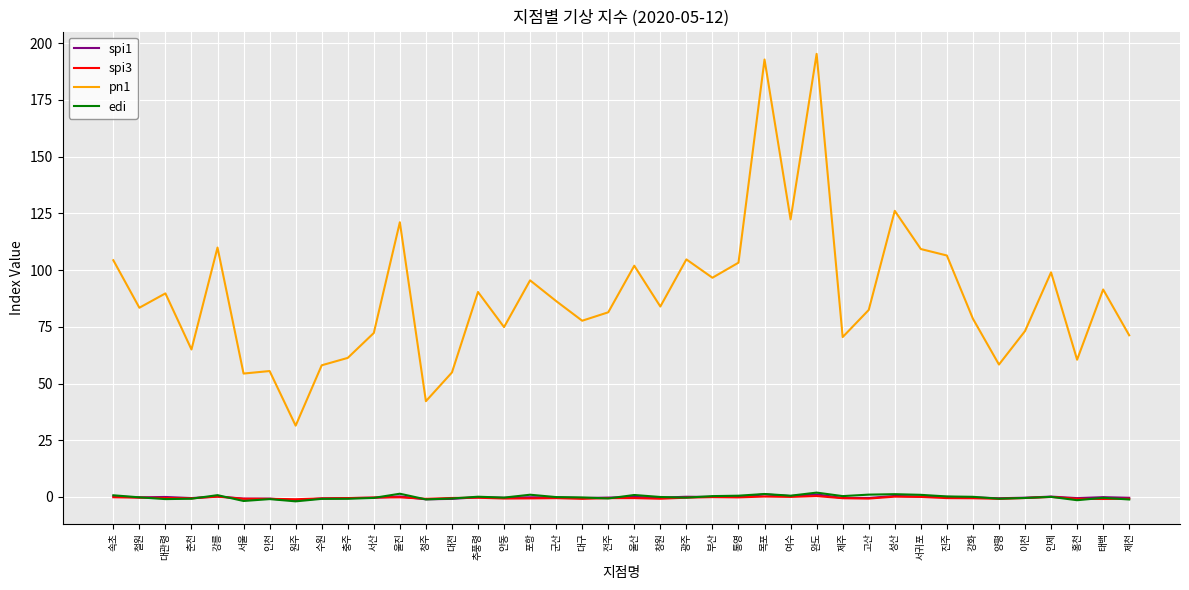

Which series has the widest spread of values?

pn1